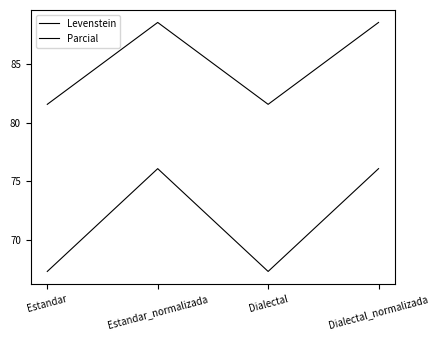

Does the chart display data point markers on the line(s)?

No